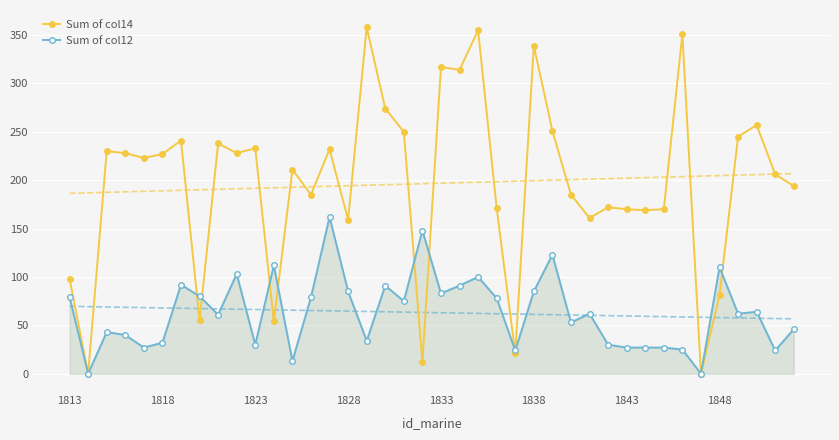

Which has a higher value, 27 or 17?

17